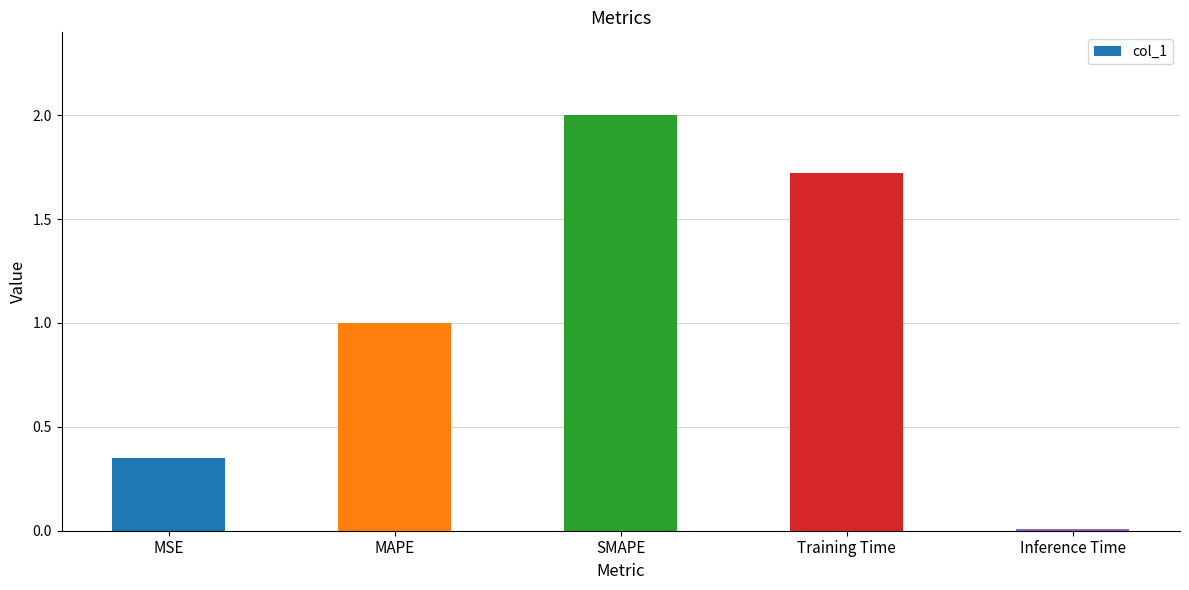

Is it true that the value at MAPE is 1.0?

True